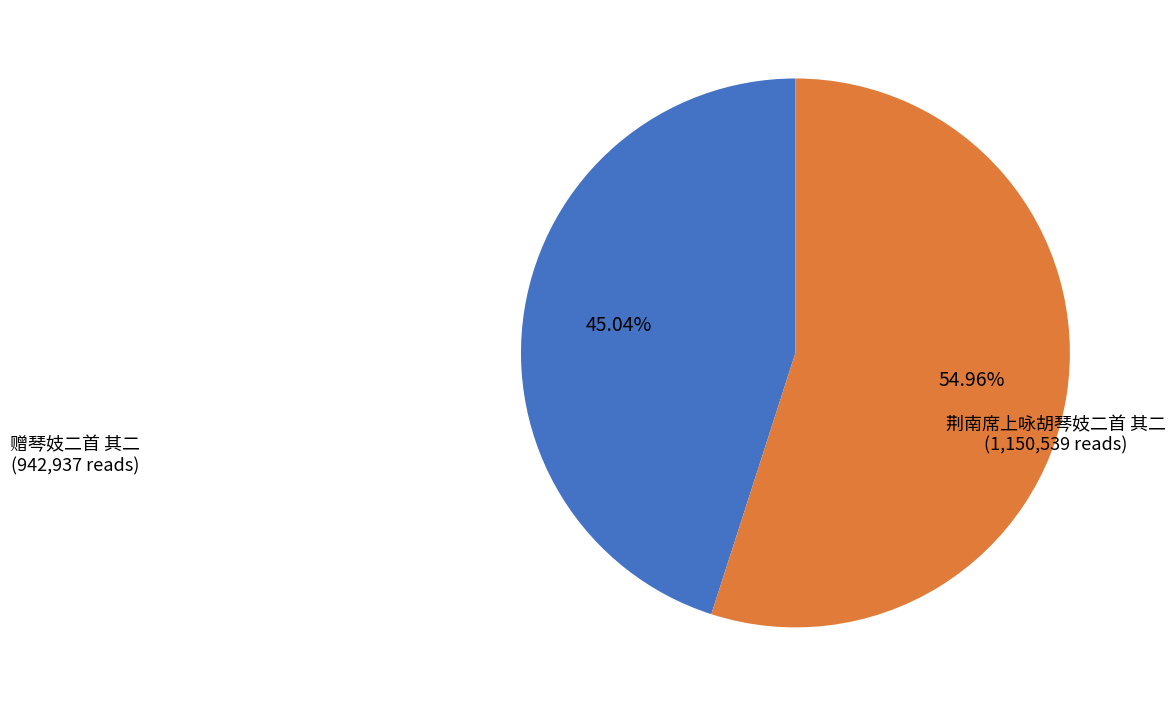

Between 荆南席上咏胡琴妓二首 其二 and 赠琴妓二首 其二, which is larger?

荆南席上咏胡琴妓二首 其二